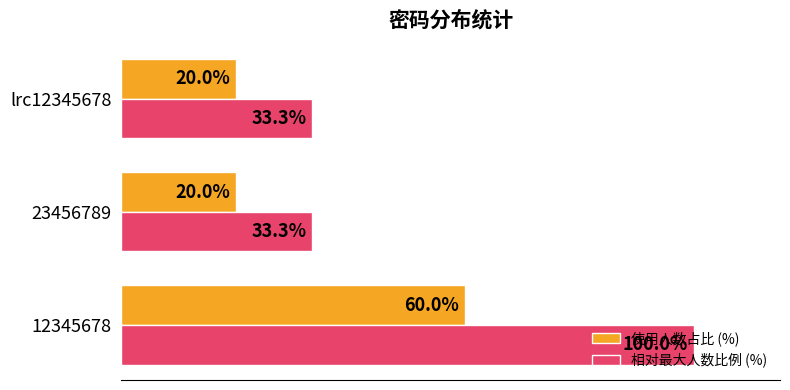

At 23456789, list the series in order from smallest to largest.

使用人数占比 (%), 相对最大人数比例 (%)